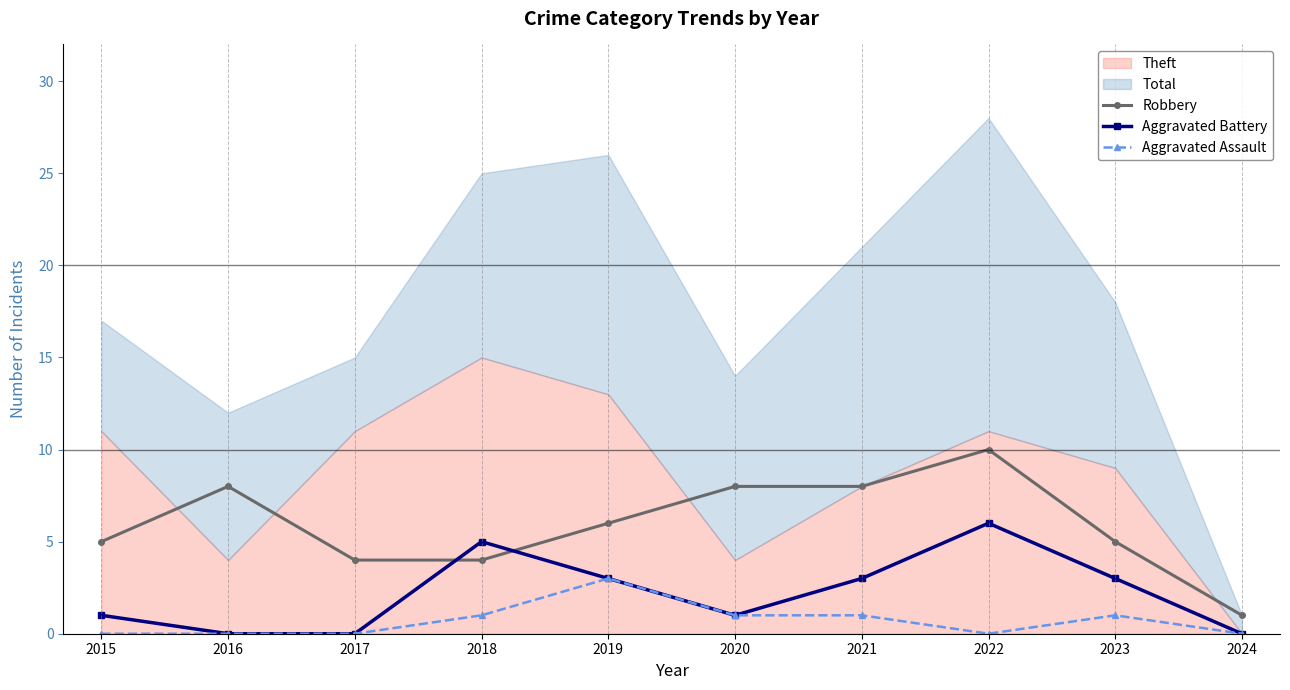

The Aggravated Battery series shows 1 at 2021. True or false?

False